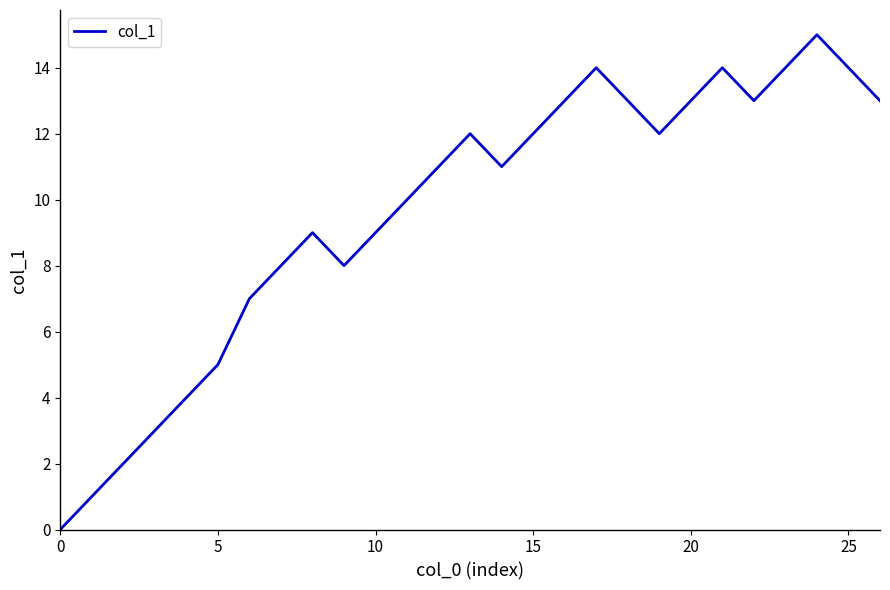

Reading left to right, list all the values displayed in this chart.

0	1	2	3	4	5	7	8	9	8	9	10	11	12	11	12	13	14	13	12	13	14	13	14	15	14	13